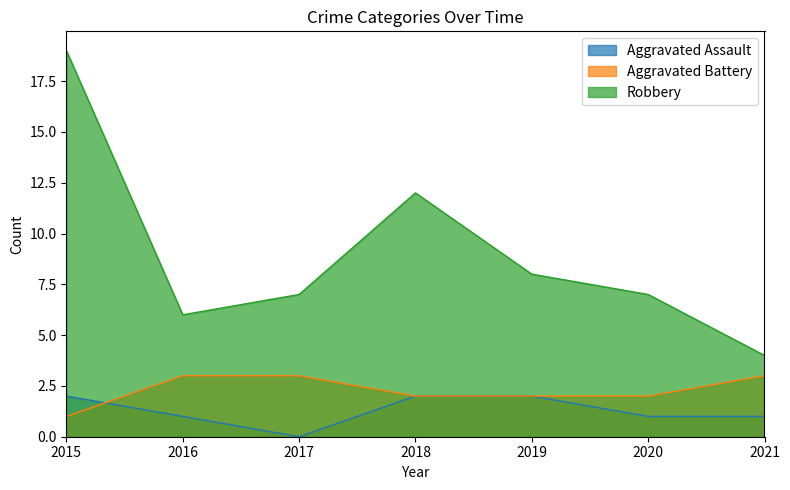

Which series ends up on top after the final intersection of Aggravated Battery and Aggravated Assault?

Aggravated Battery